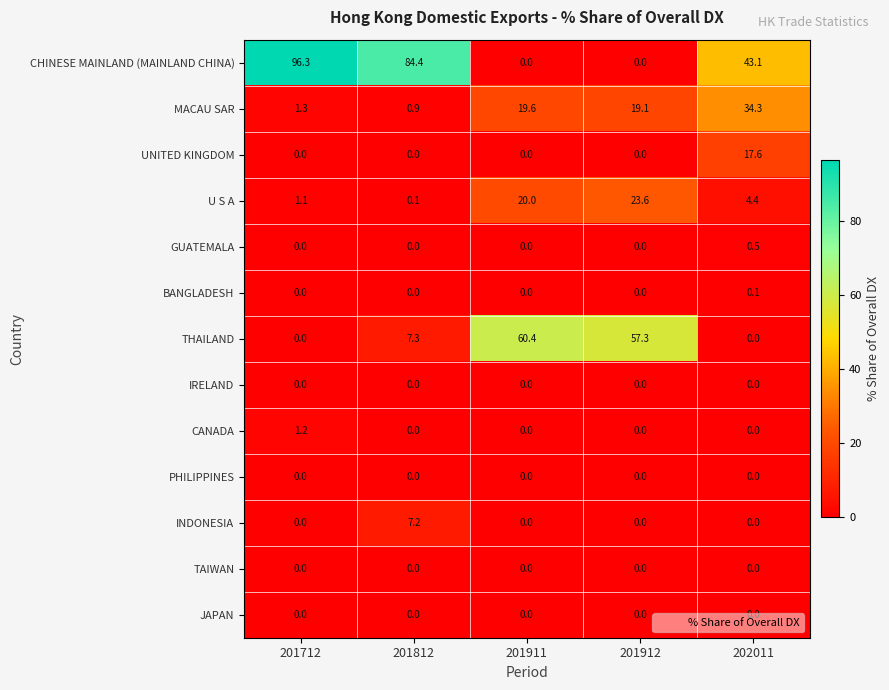

What is the difference between the maximum and minimum values in the MACAU SAR series?

33.4